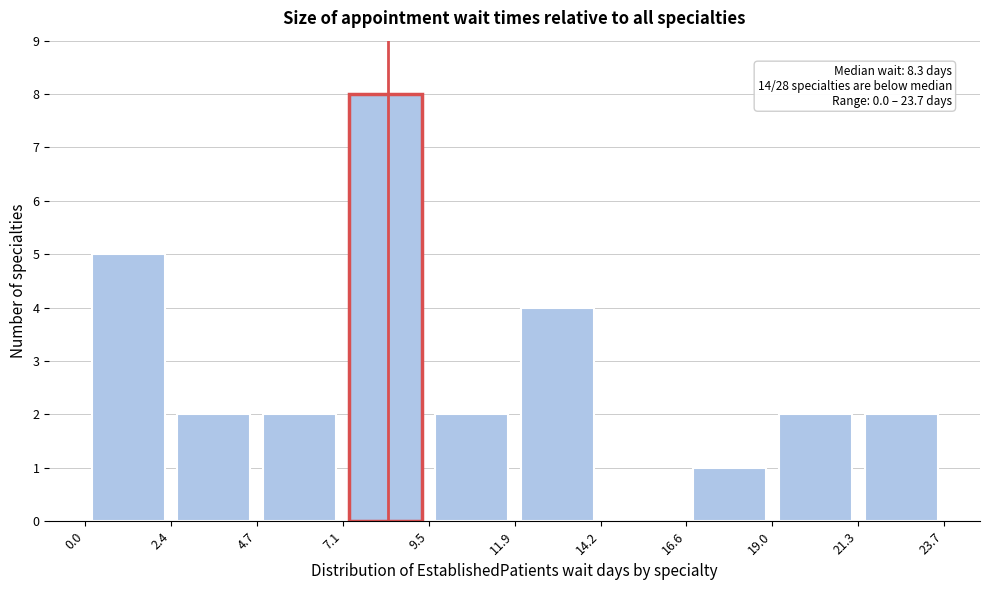

Over which range of the x-axis is the bar tallest?

7.1 to 9.5